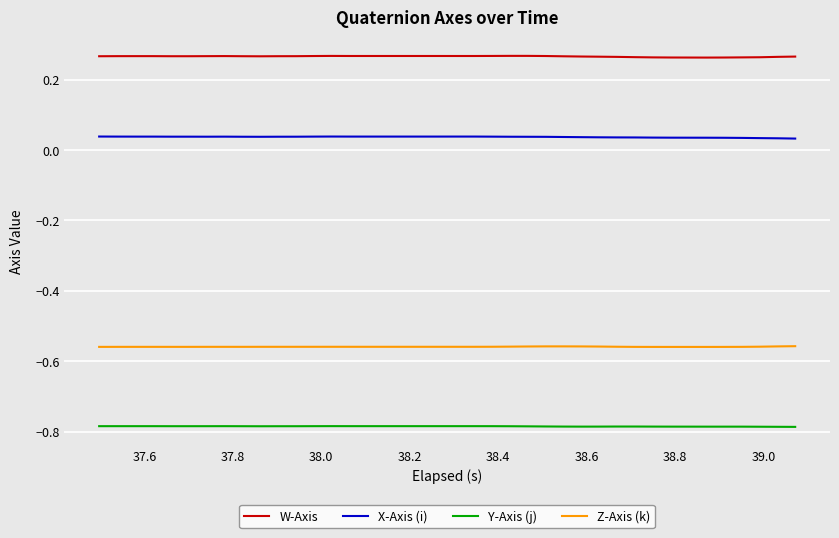

Rank the series by their maximum value, from highest to lowest.

W-Axis, X-Axis (i), Z-Axis (k), Y-Axis (j)